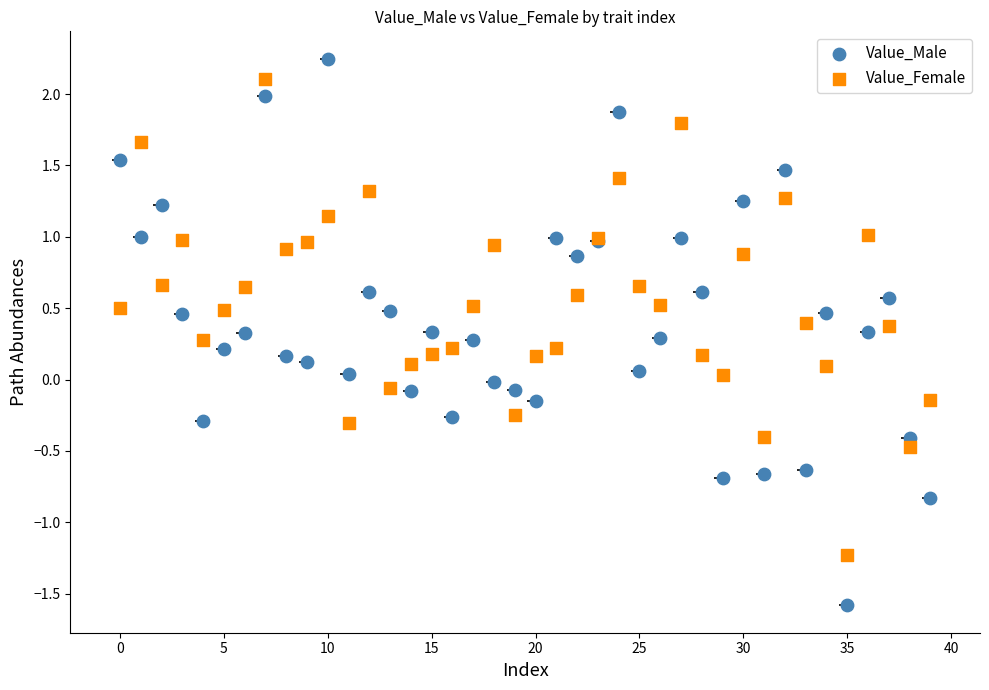

Which series contains the lowest Y value?

Value_Male